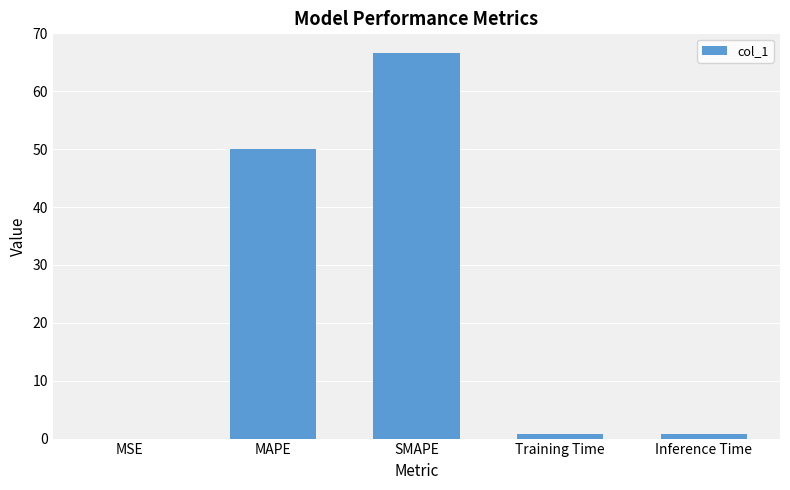

What is the change in value from MSE to MAPE?

+50.0